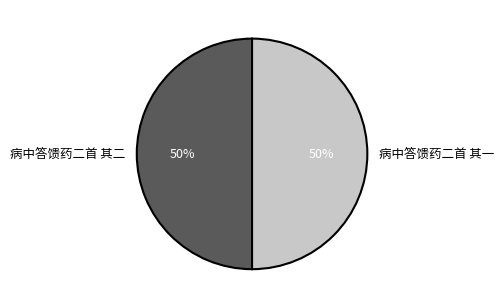

The 病中答馈药二首 其一 slice represents 50% of the pie. True or false?

True